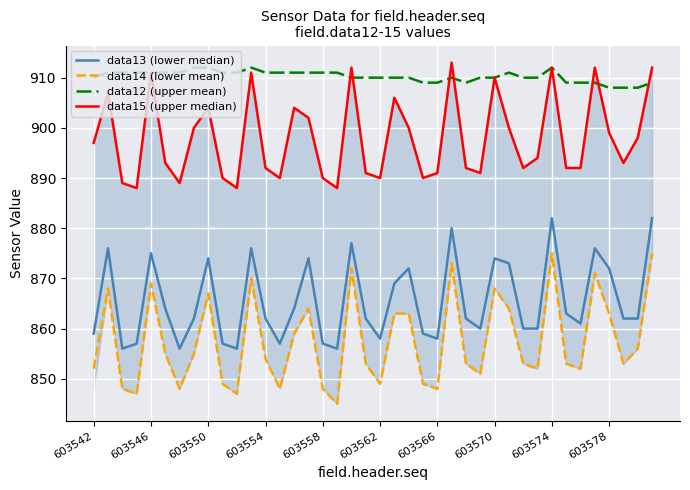

What is the greatest value displayed?

913